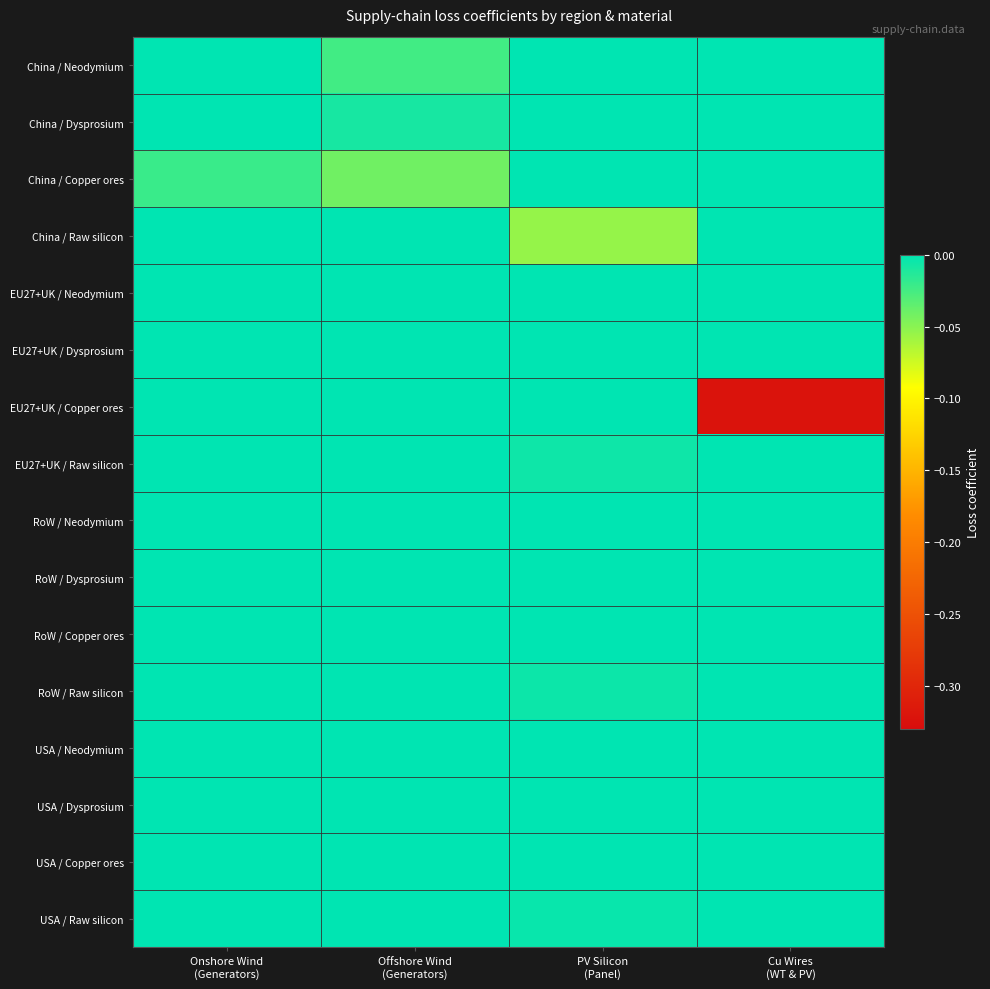

At which category does the chart reach its peak across all series?

Onshore Wind
(Generators)